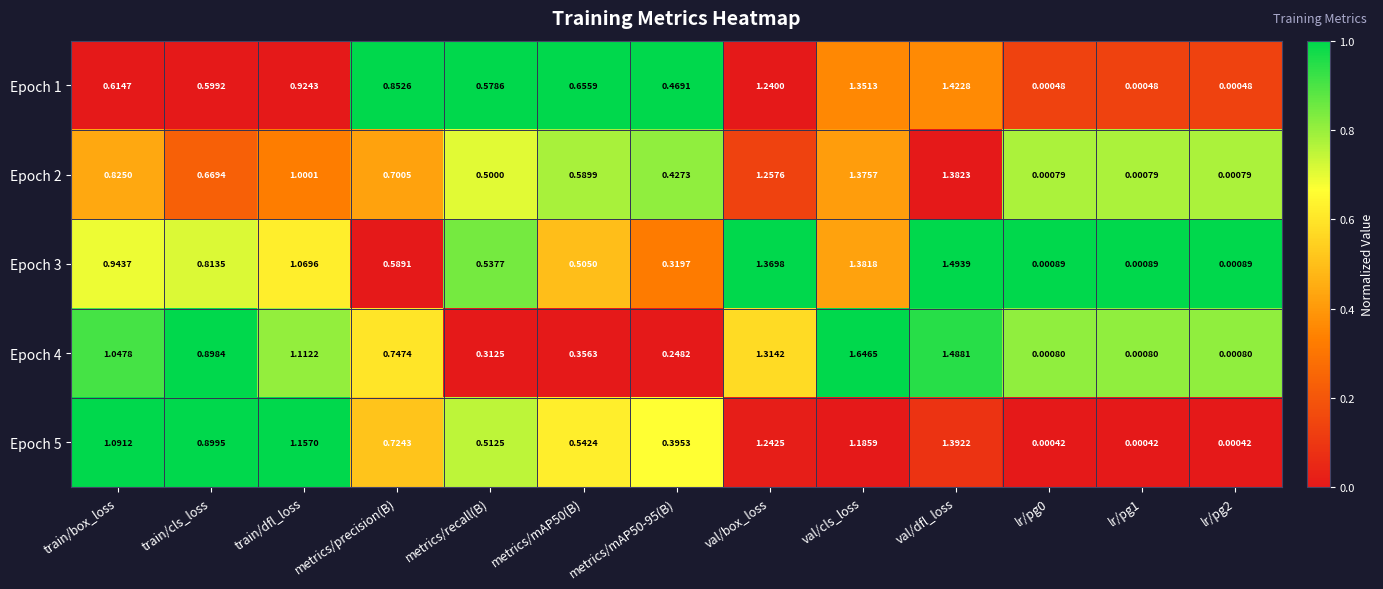

Is the value of Epoch 2 at metrics/mAP50(B) greater than the value of Epoch 4 at metrics/recall(B)?

Yes